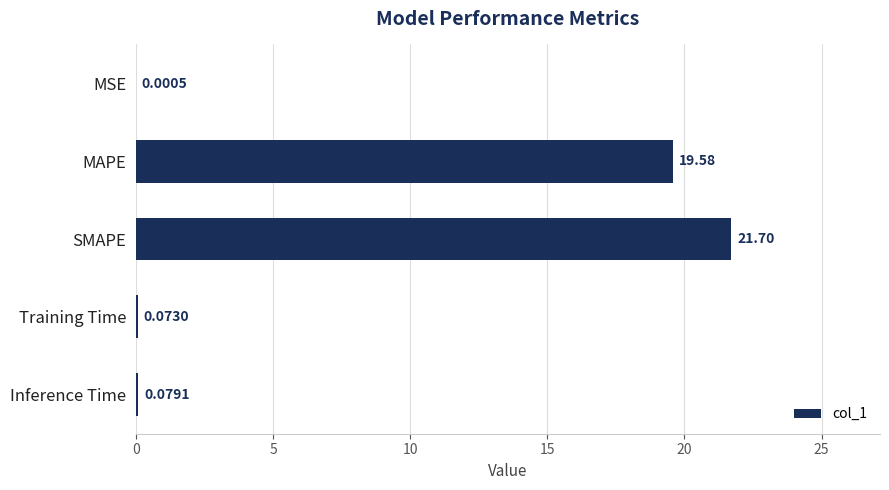

Where is the data nearest to the value 10?

MAPE